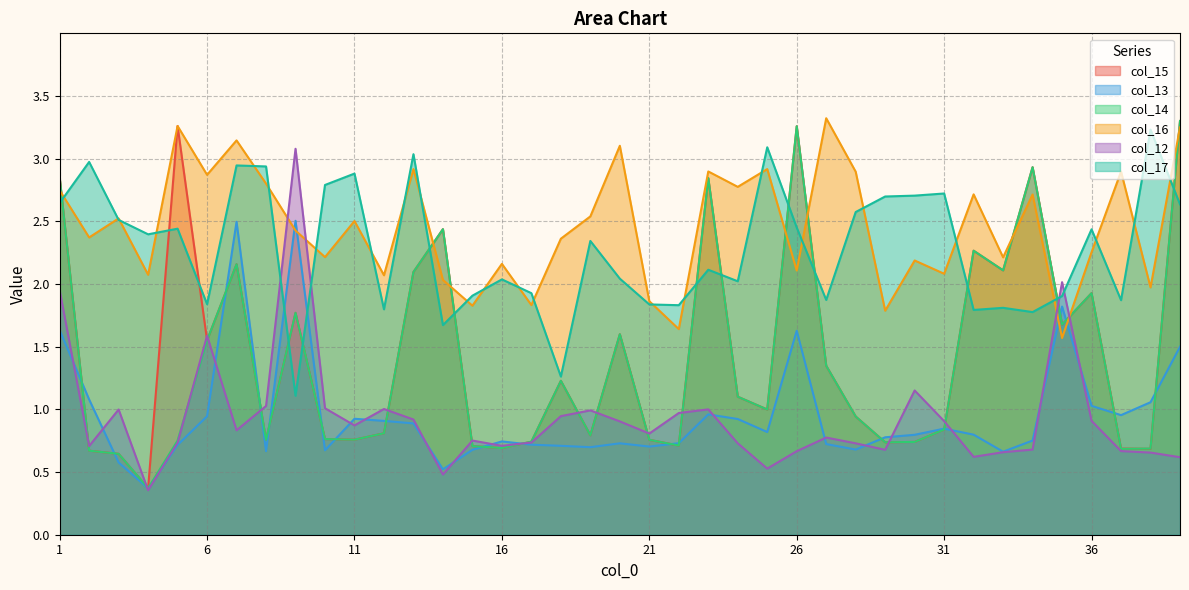

Is the value of col_13 at 38 greater than the value of col_12 at 35?

No